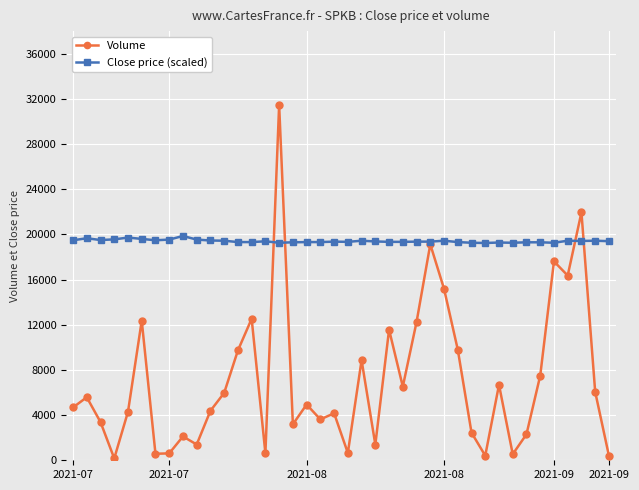

List the series in order of their overall mean, lowest first.

Volume, Close price (scaled)